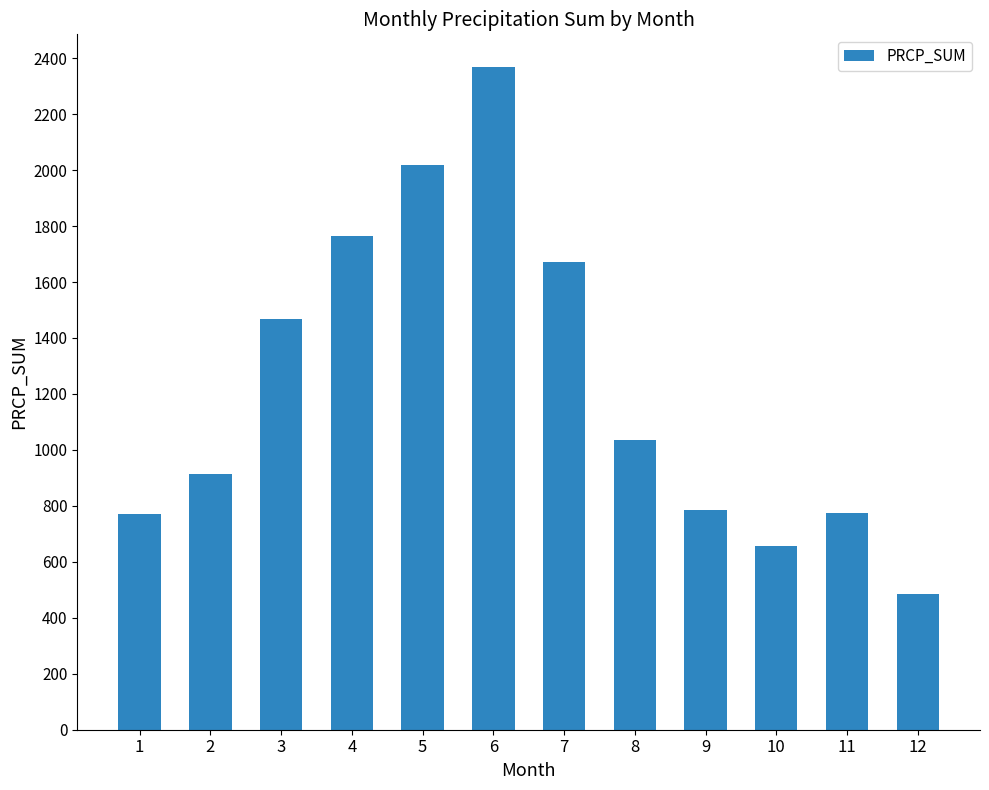

Does the chart contain any negative values?

No